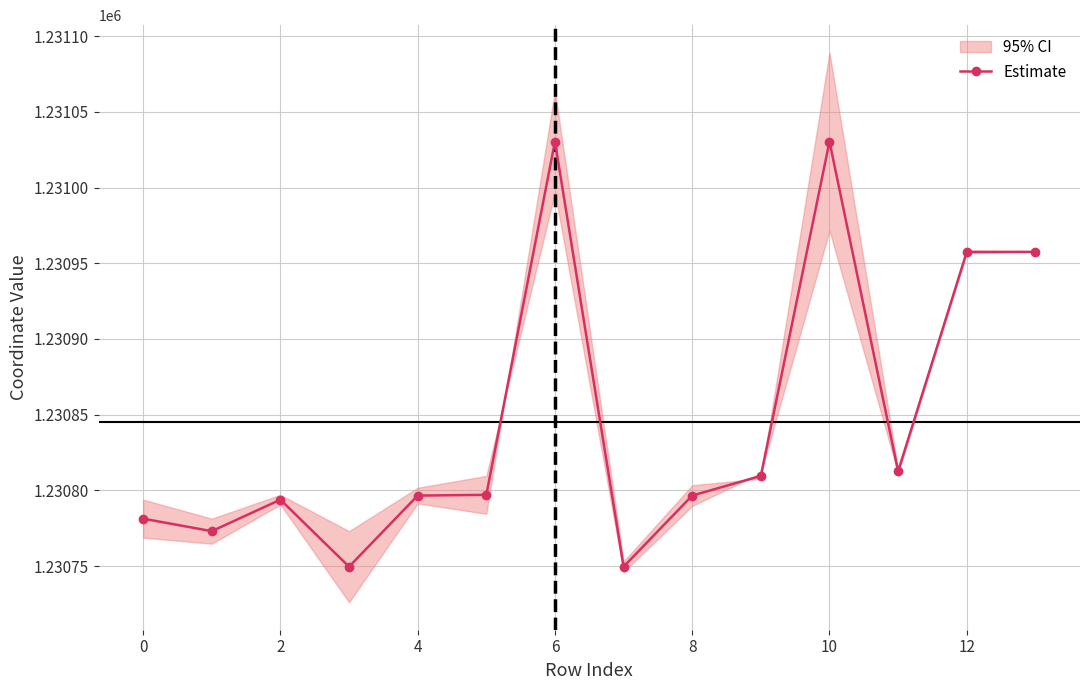

Reading right to left, what are all the values shown in this chart?

1230957.5	1230957.5	1230812.6	1231030.4	1230809.5	1230796.5	1230749.6	1231030.4	1230797.0	1230796.5	1230749.6	1230793.8	1230773.0	1230781.3